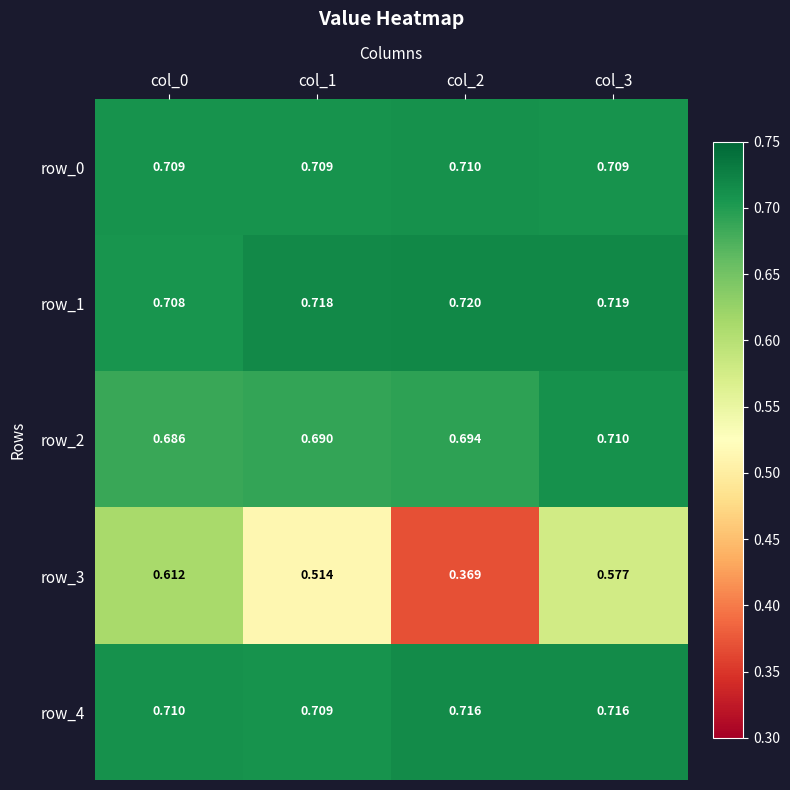

How many series are shown in this chart?

5